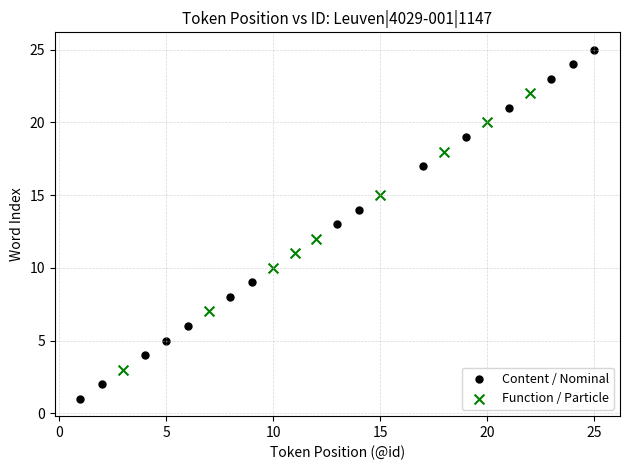

Which series reaches the minimum Y coordinate?

Content / Nominal